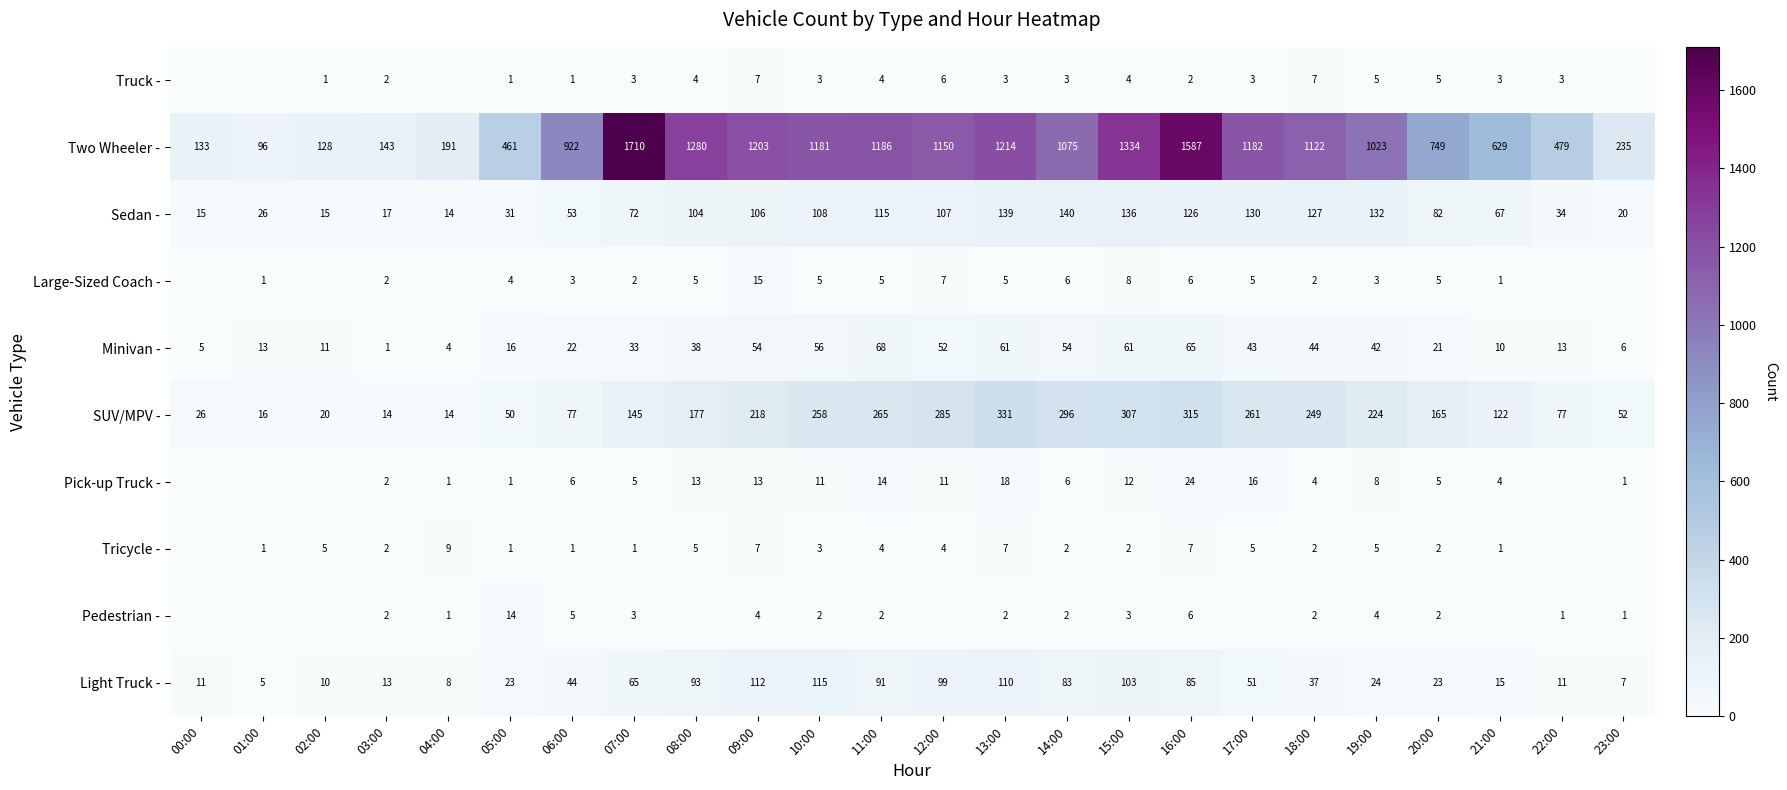

At which label is Minivan - closest to 34?

07:00